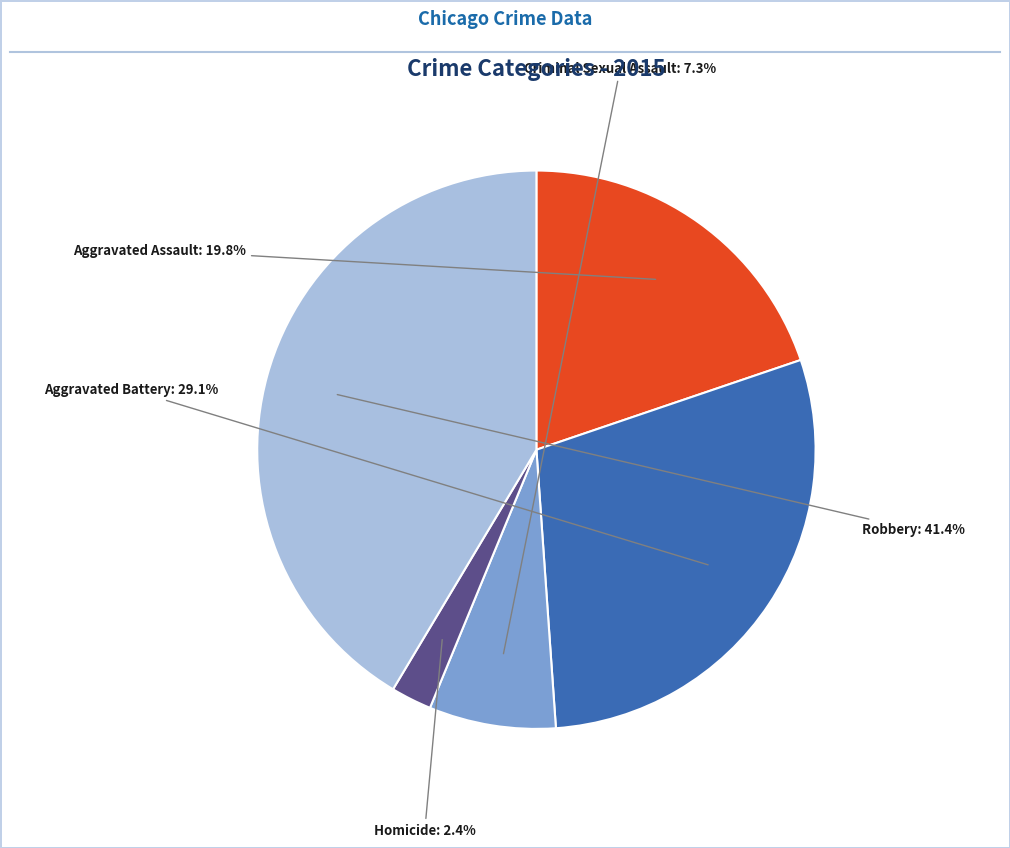

Is there any slice that represents more than half of the pie?

No